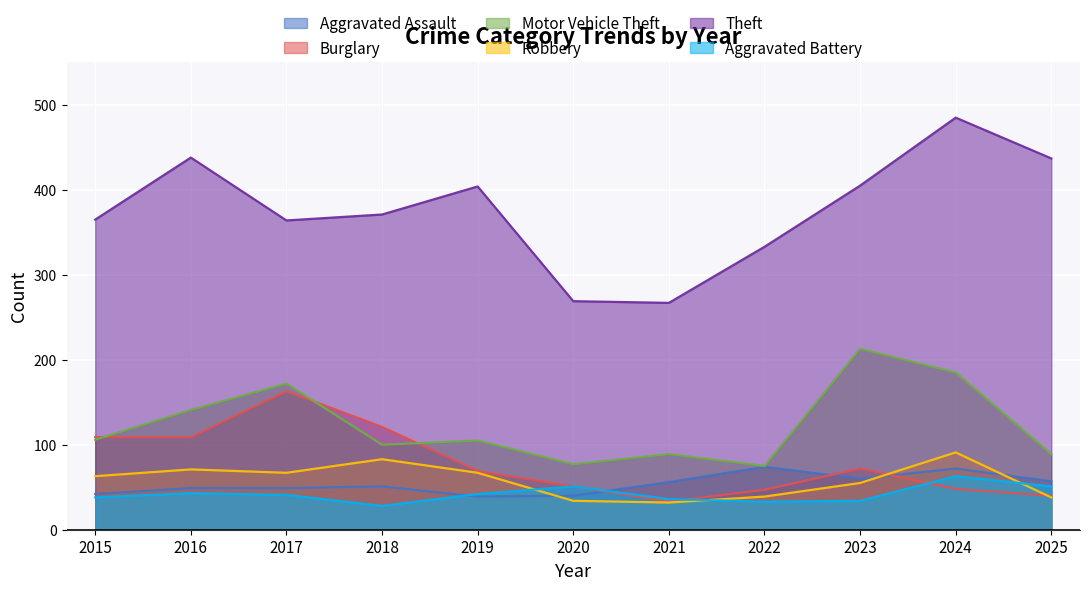

True or false: Aggravated Assault and Robbery cross at least once.

True